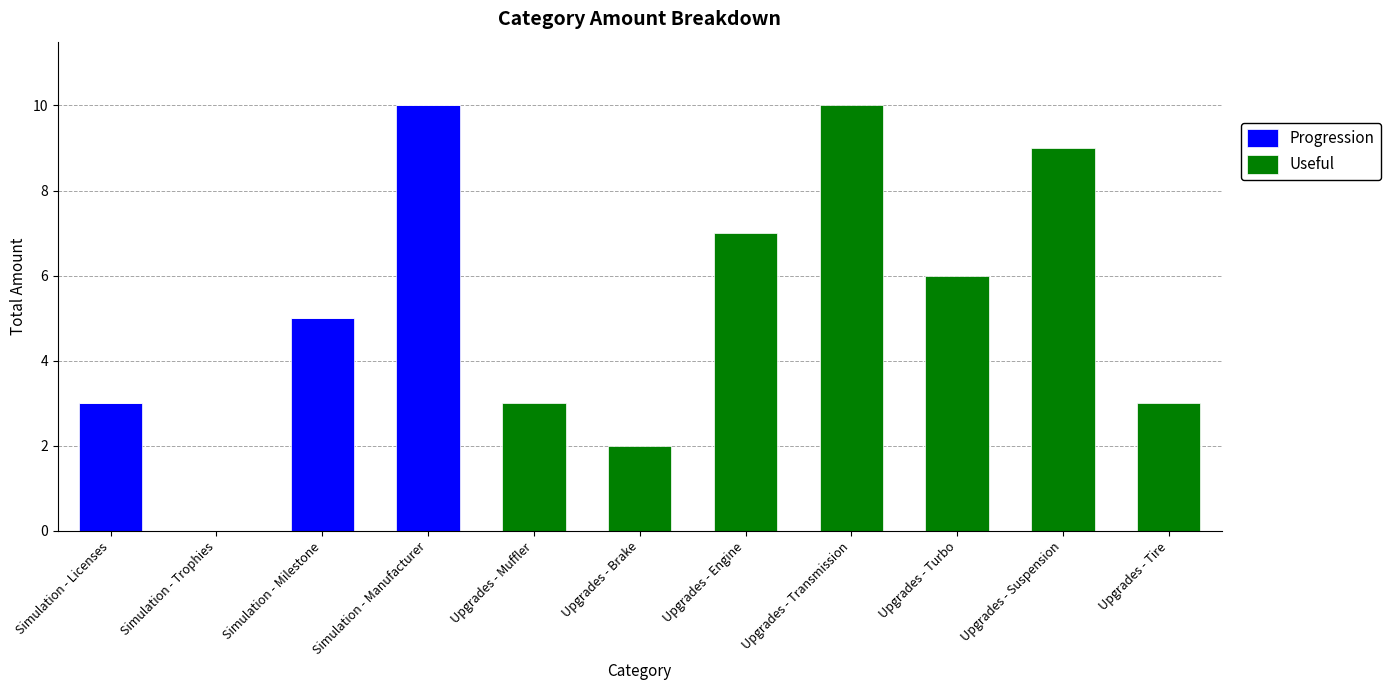

Is it true that Progression equals 4 at Upgrades - Brake?

False